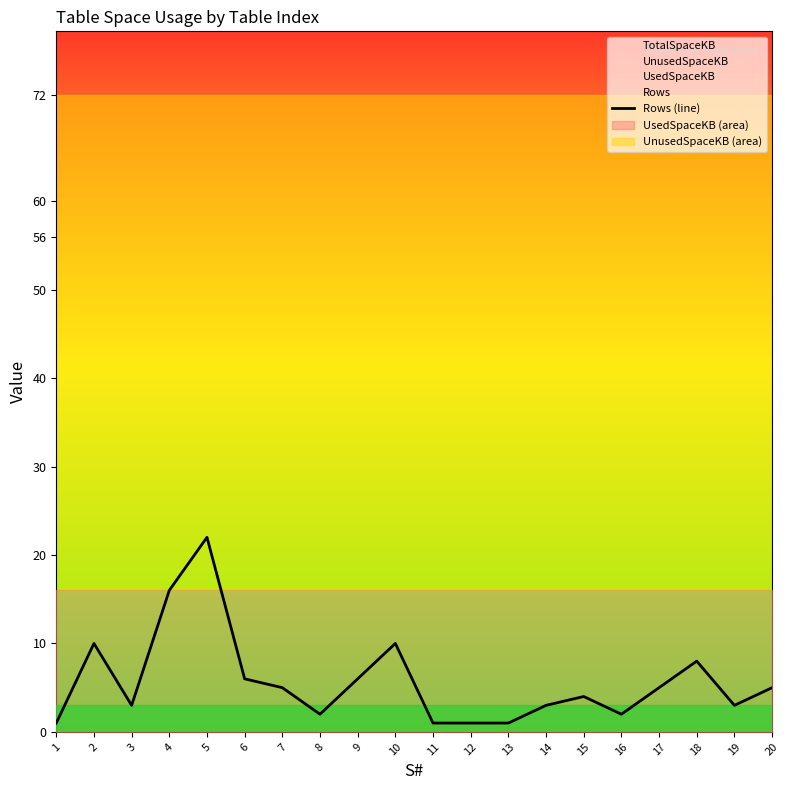

True or false: the data shows 4 at 15.

True